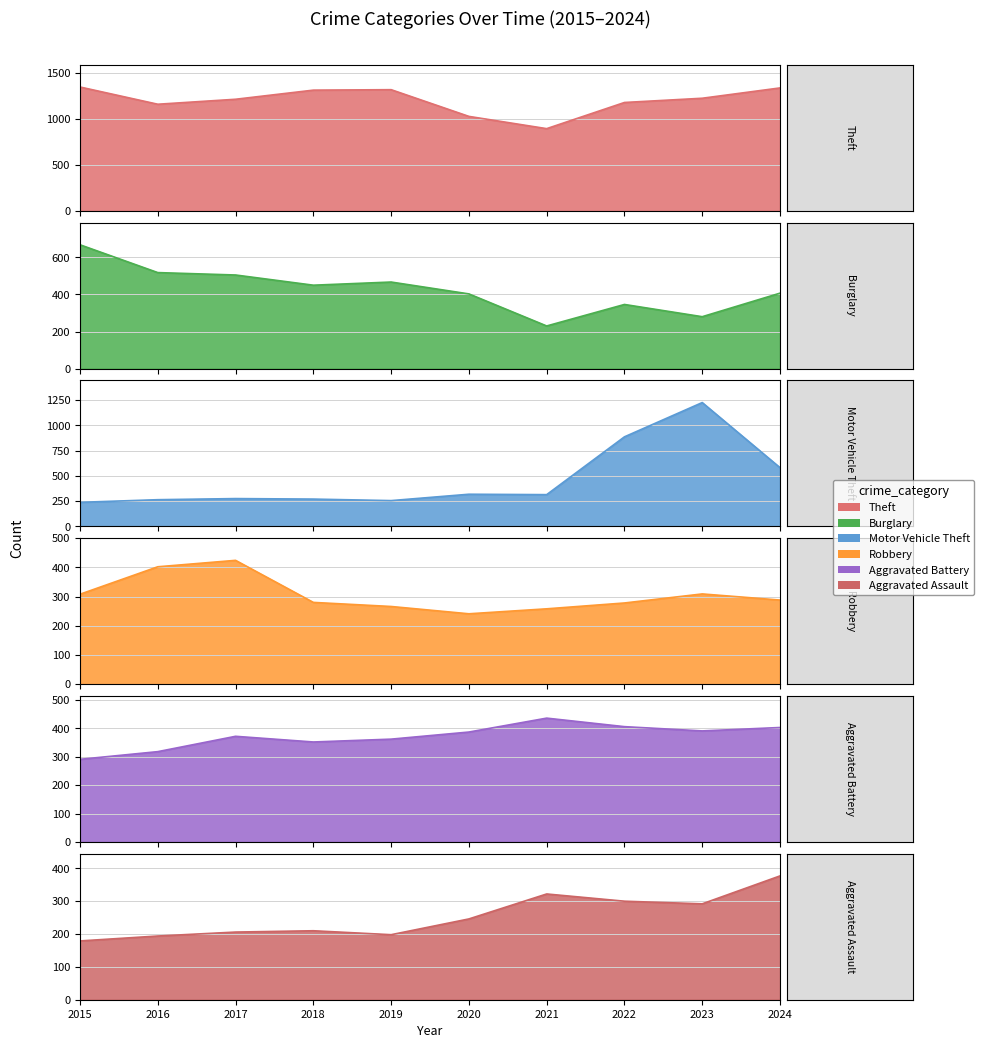

What is the difference between the Motor Vehicle Theft values at 2017 and 2018?

5